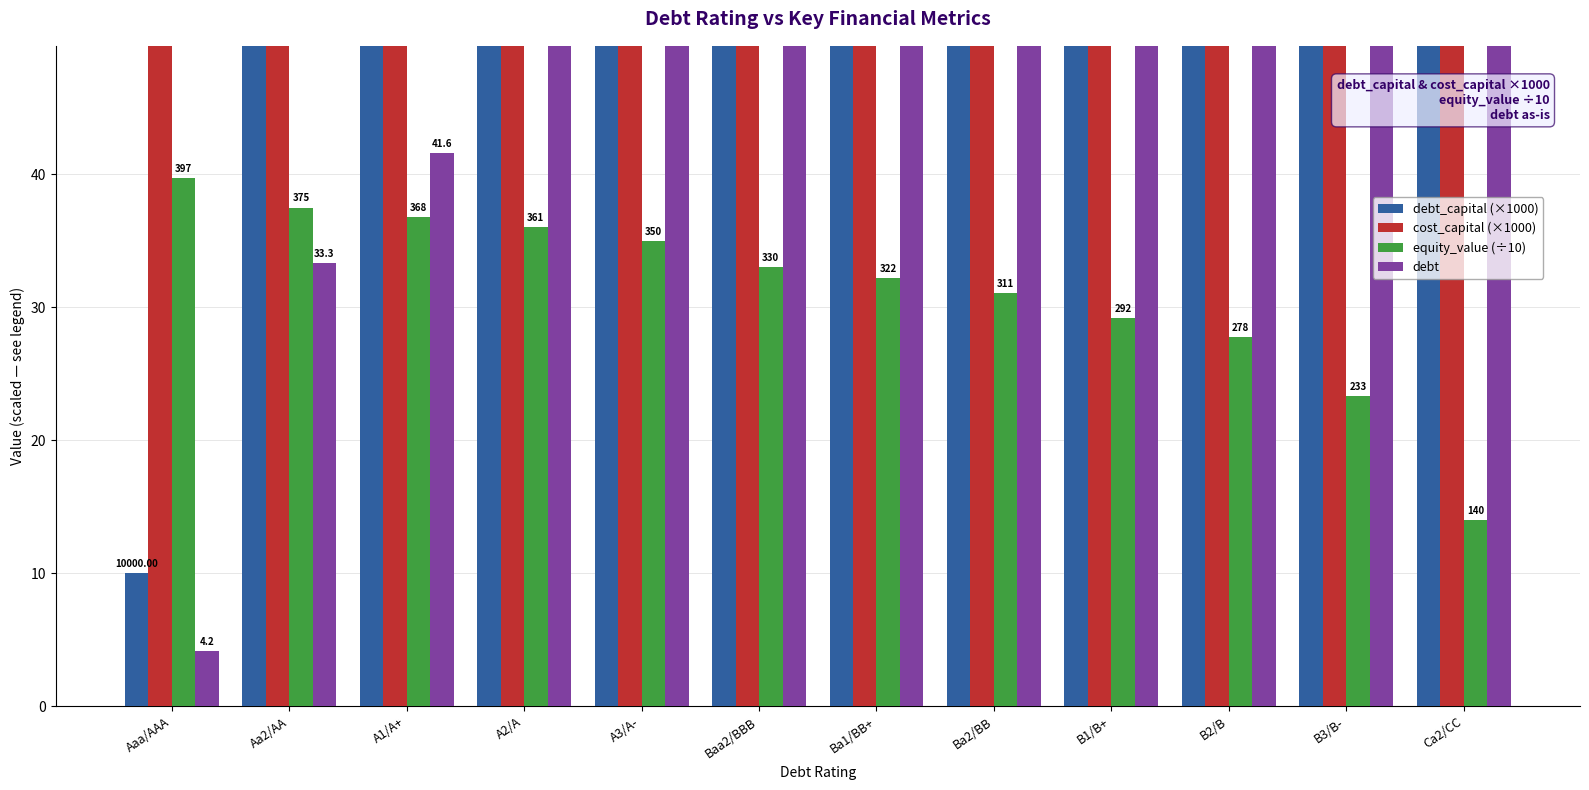

What position from the left is A2/A?

4